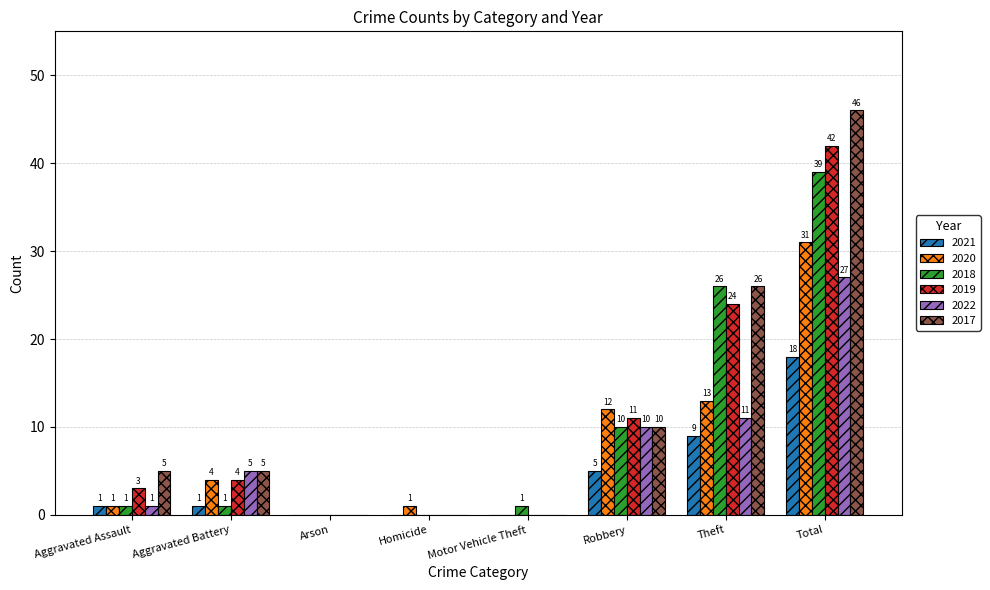

Which series changed the most between Motor Vehicle Theft and Total?

2017